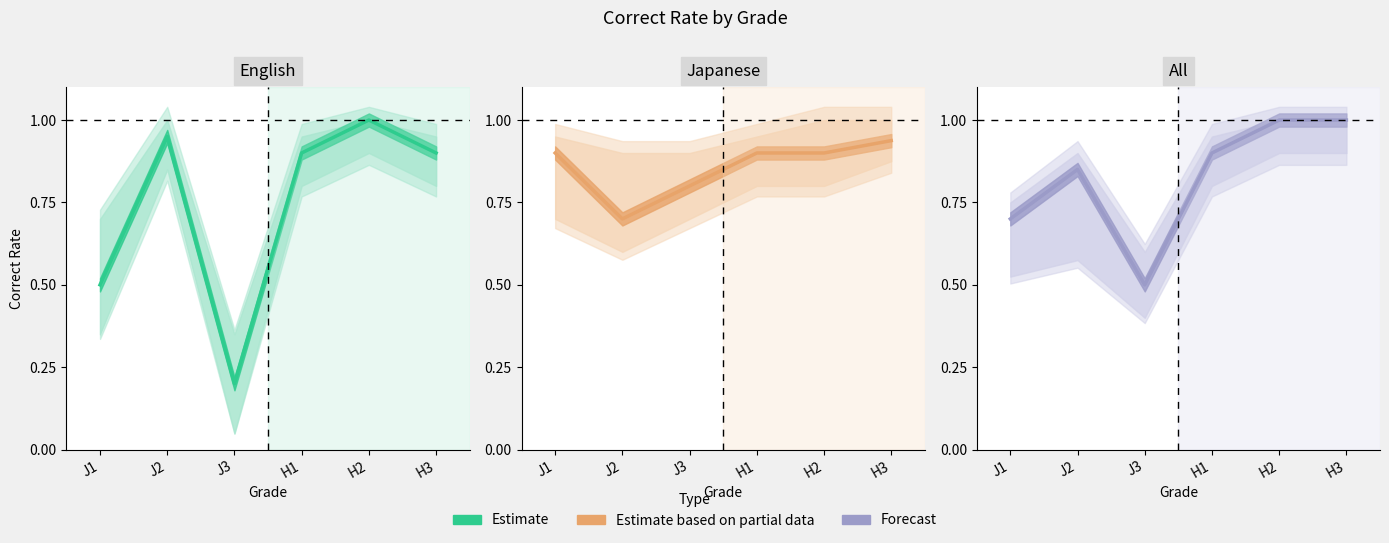

What is the value of the 4th point from the left?

0.9